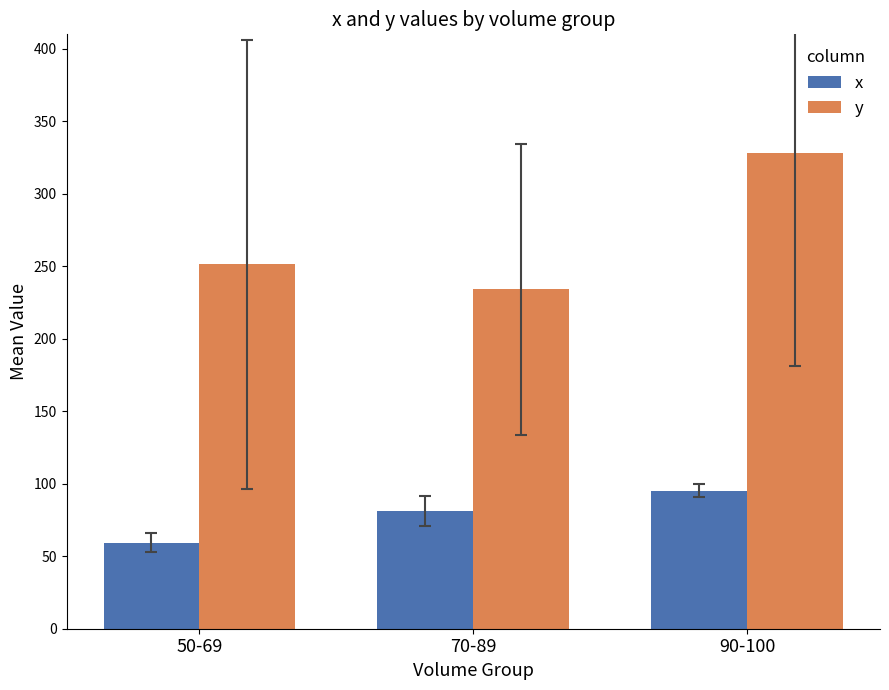

What is the difference between the x values at 70-89 and 50-69?

21.6